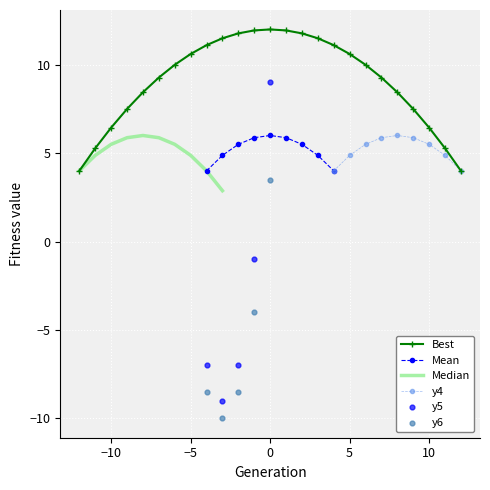

At how many categories does at least one series exceed -9?

25